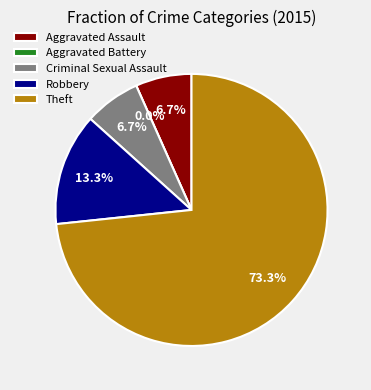

How many segments does this pie chart have?

5